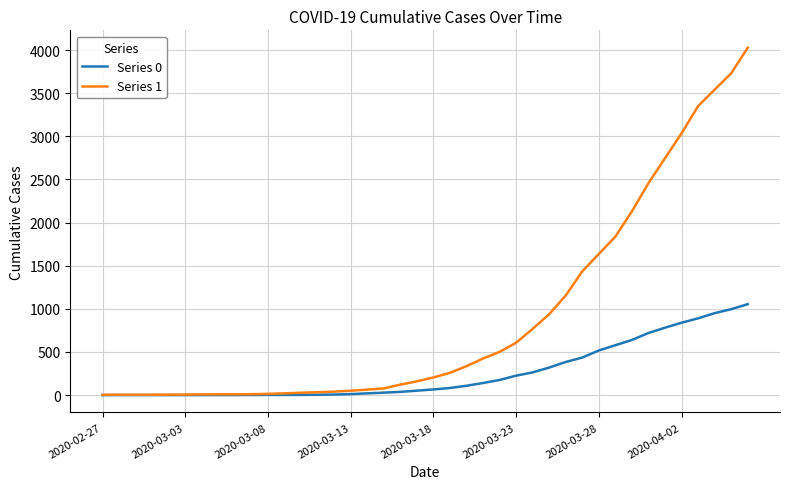

Which series has the largest range (max minus min)?

Series 1